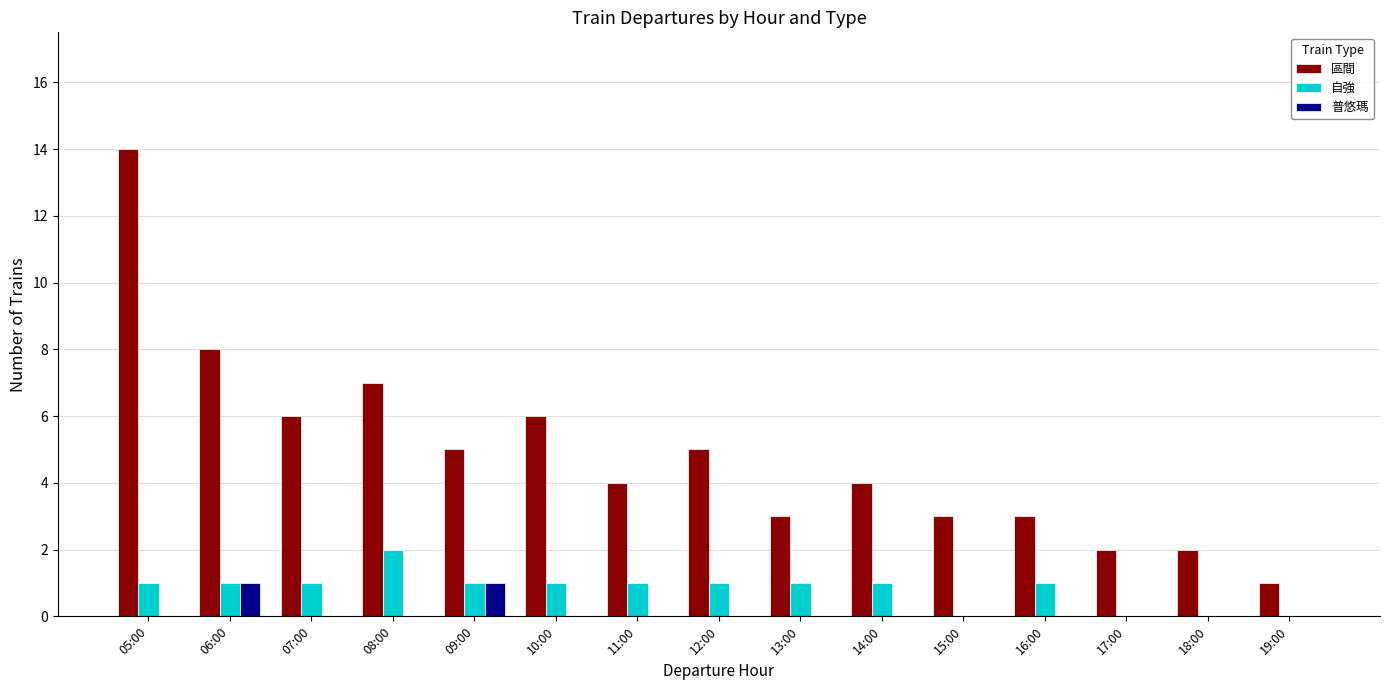

Reading right to left, what are all the values shown in this chart?

區間: 19:00=1	18:00=2	17:00=2	16:00=3	15:00=3	14:00=4	13:00=3	12:00=5	11:00=4	10:00=6	09:00=5	08:00=7	07:00=6	06:00=8	05:00=14
自強: 19:00=0	18:00=0	17:00=0	16:00=1	15:00=0	14:00=1	13:00=1	12:00=1	11:00=1	10:00=1	09:00=1	08:00=2	07:00=1	06:00=1	05:00=1
普悠瑪: 19:00=0	18:00=0	17:00=0	16:00=0	15:00=0	14:00=0	13:00=0	12:00=0	11:00=0	10:00=0	09:00=1	08:00=0	07:00=0	06:00=1	05:00=0